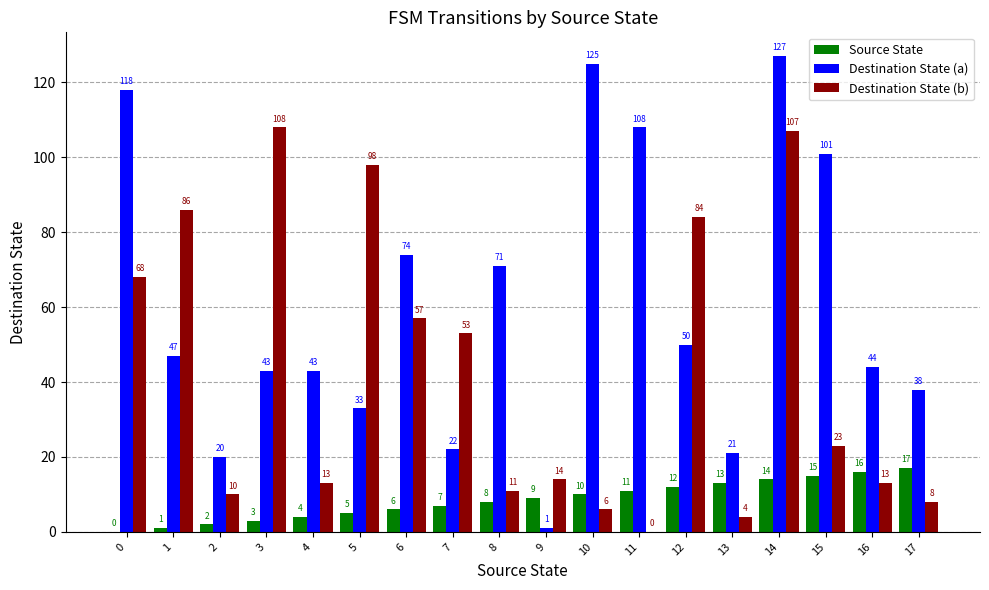

What is the total value across all series at 13?

38